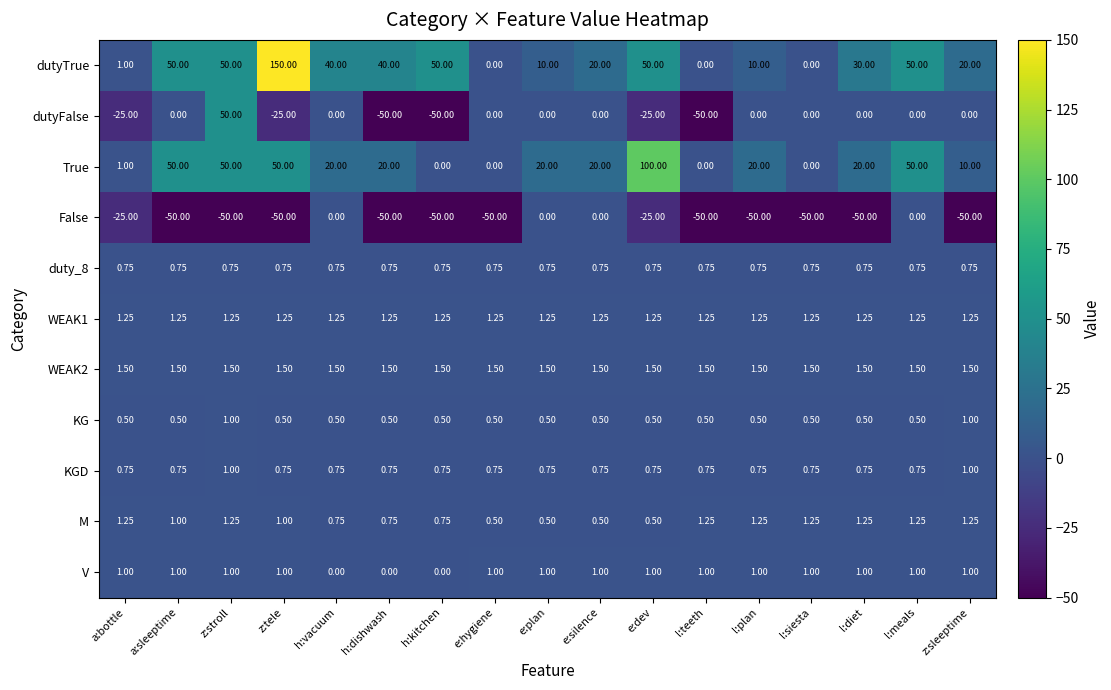

Between e:hygiene and e:dev, which series saw the biggest shift?

True